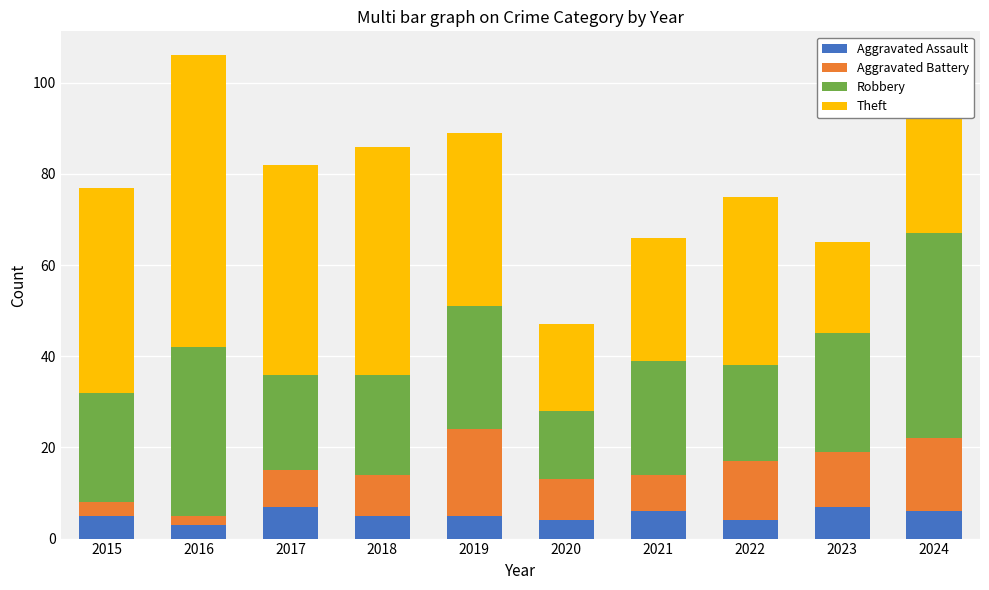

What is the sum of all Aggravated Assault values?

52